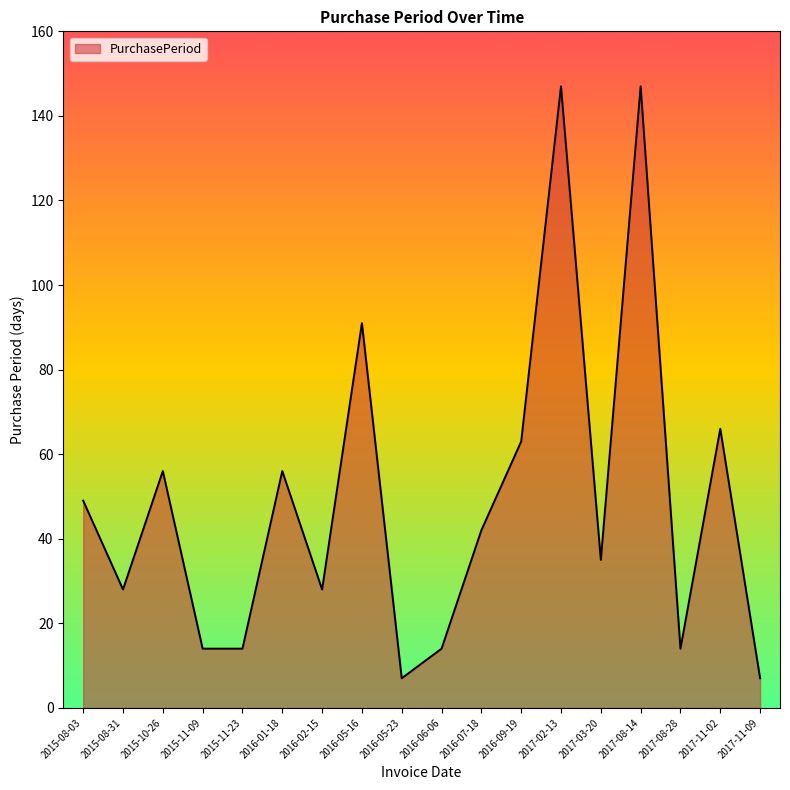

The chart shows a value of 28 at 2015-08-31. True or false?

True